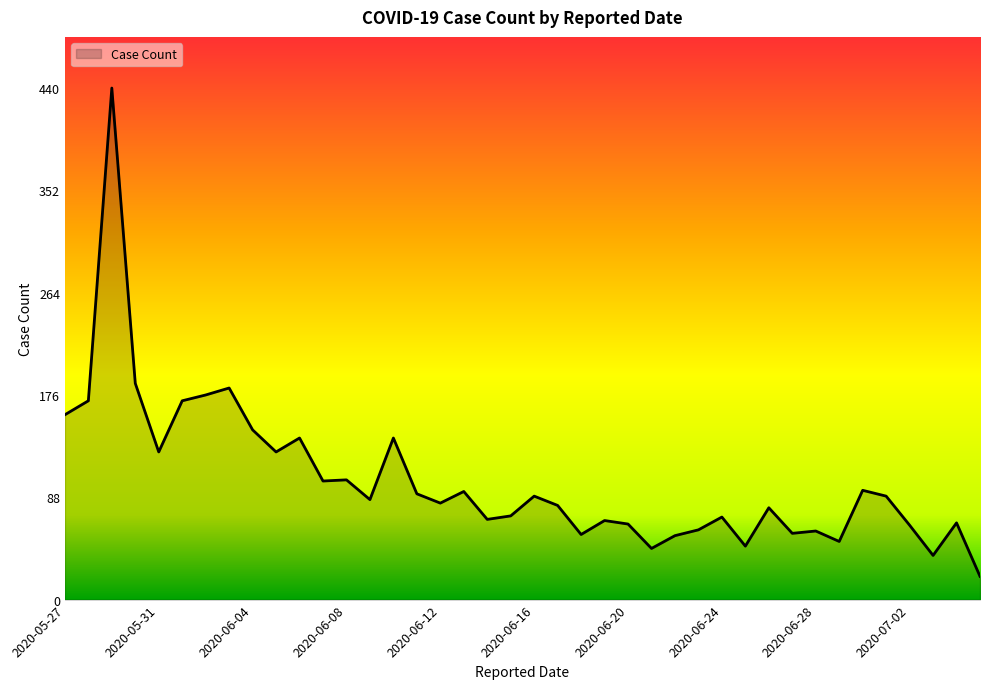

How many lines are shown in the chart?

1